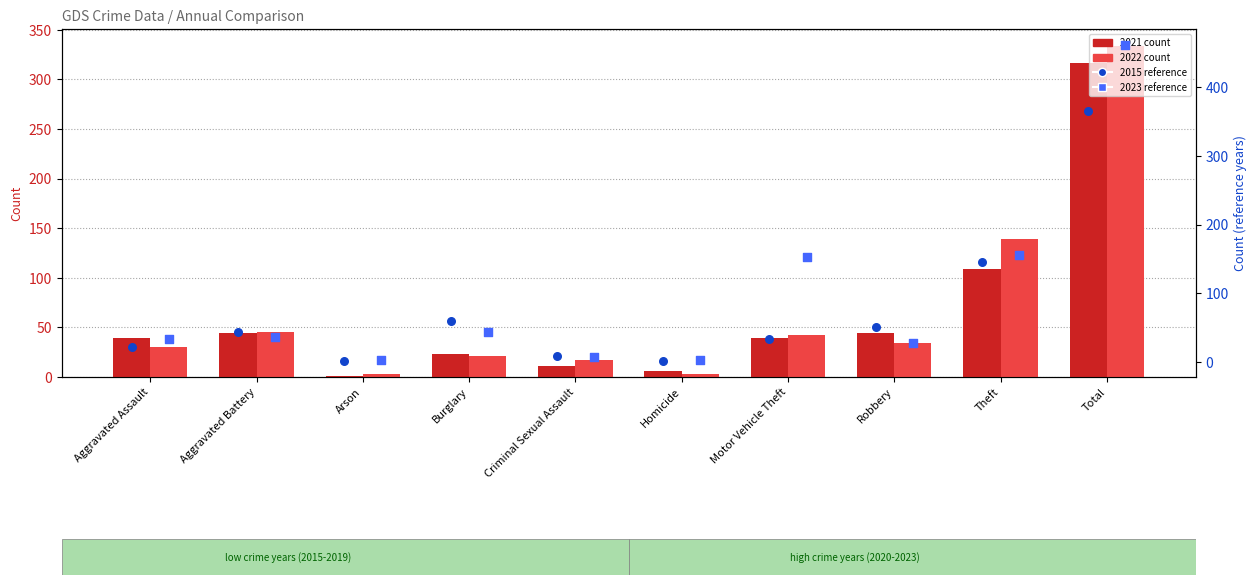

What is the total value across all series at Total?

1478